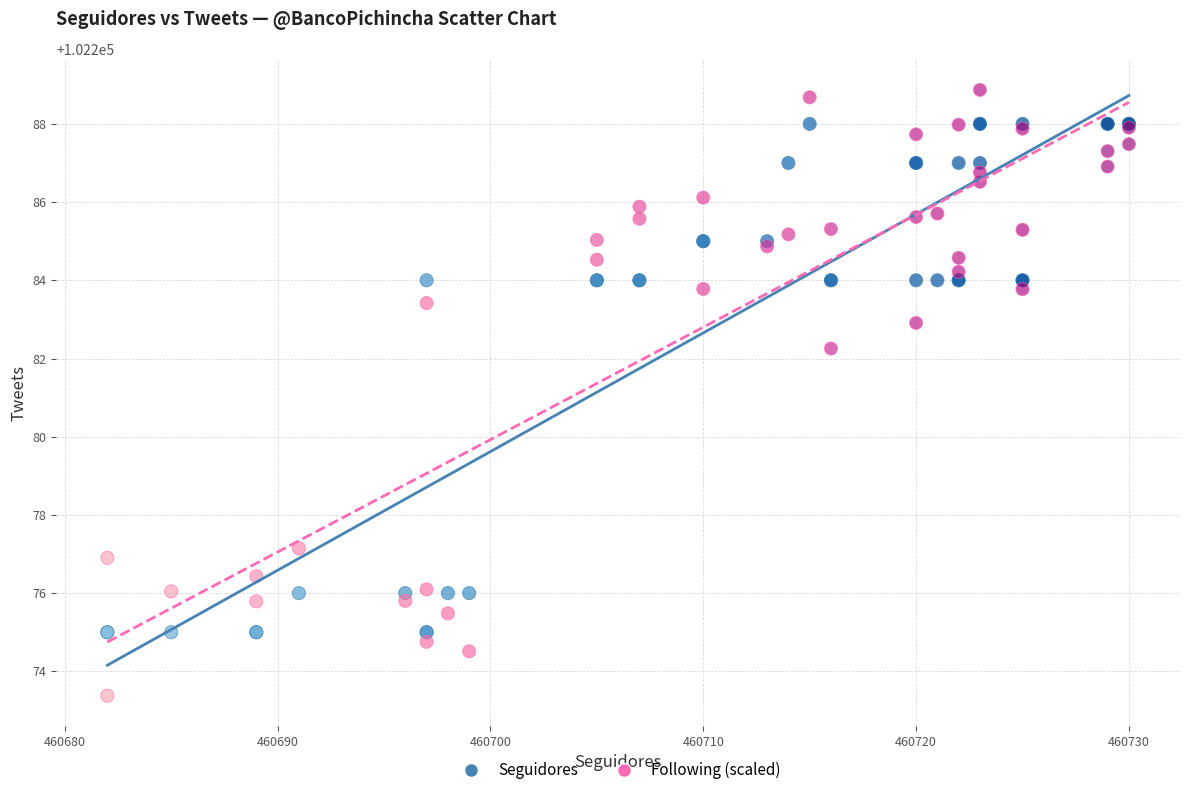

Which series reaches the minimum Y coordinate?

Following (scaled)